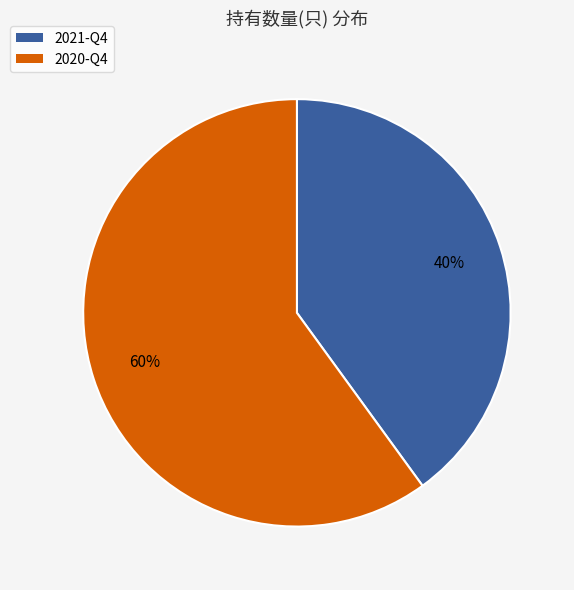

Count the number of slices in the pie.

2